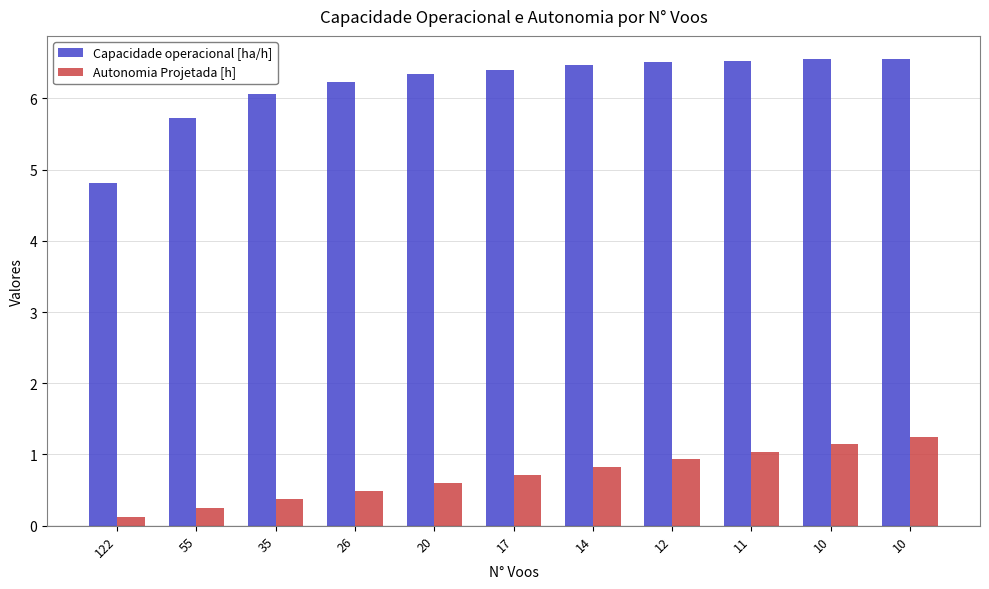

What are all the series names shown in the legend?

Capacidade operacional [ha/h], Autonomia Projetada [h]